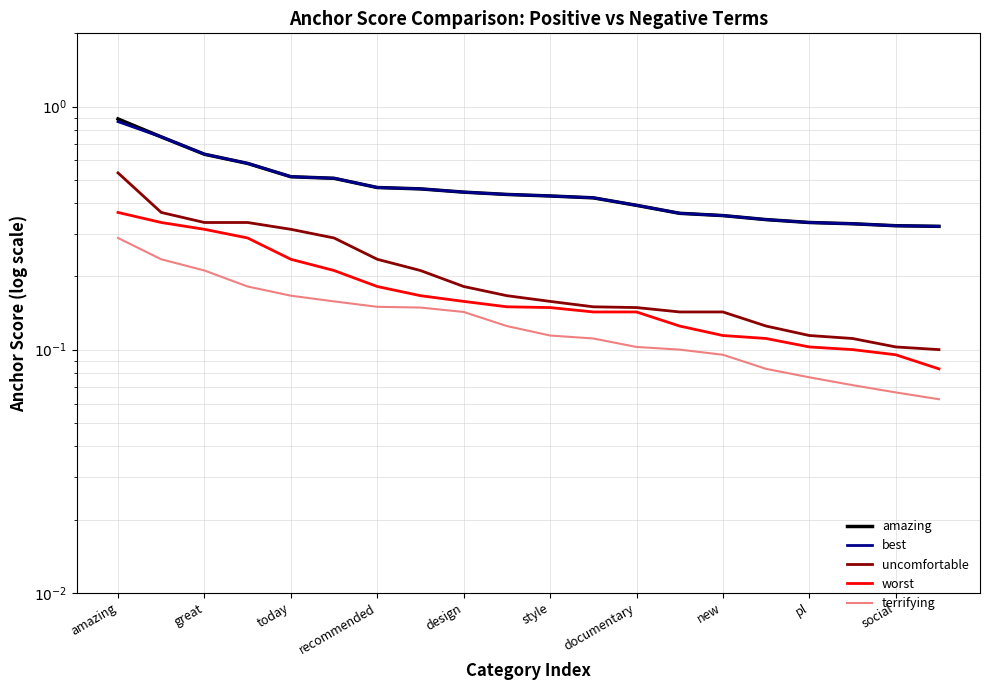

At how many categories does at least one series exceed 0?

20